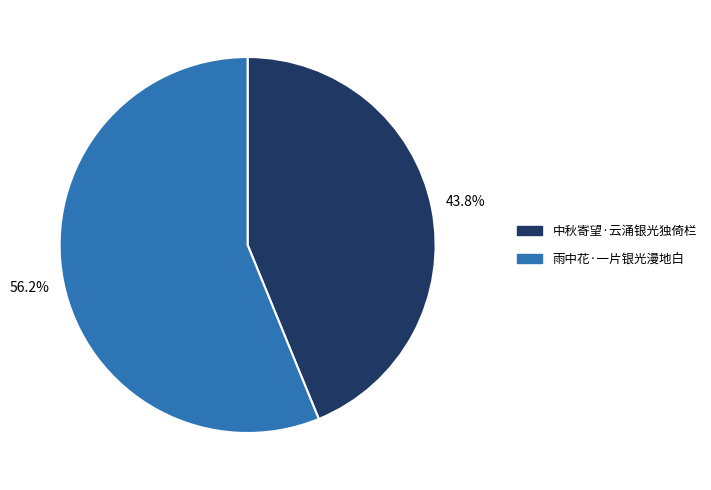

To the nearest percent, what percentage of the pie is 中秋寄望·云涌银光独倚栏?

44%